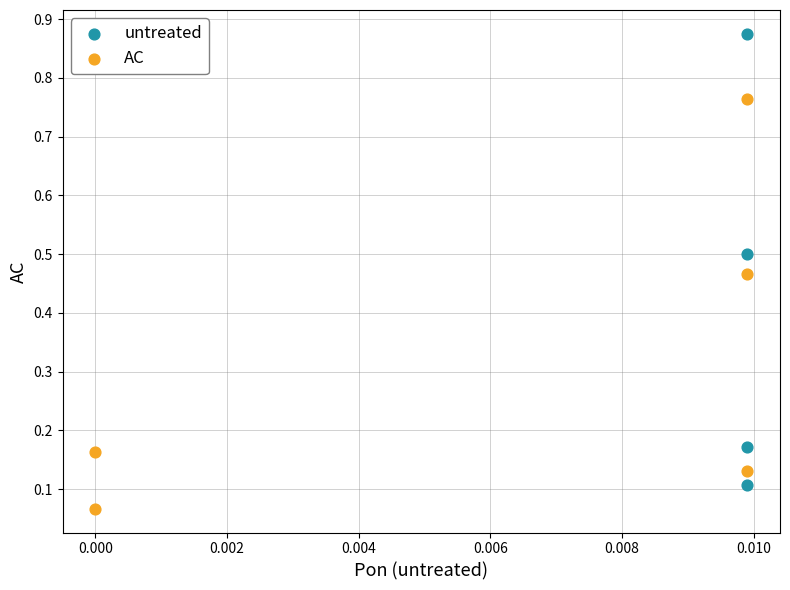

Which series has the largest Y range (max minus min)?

untreated